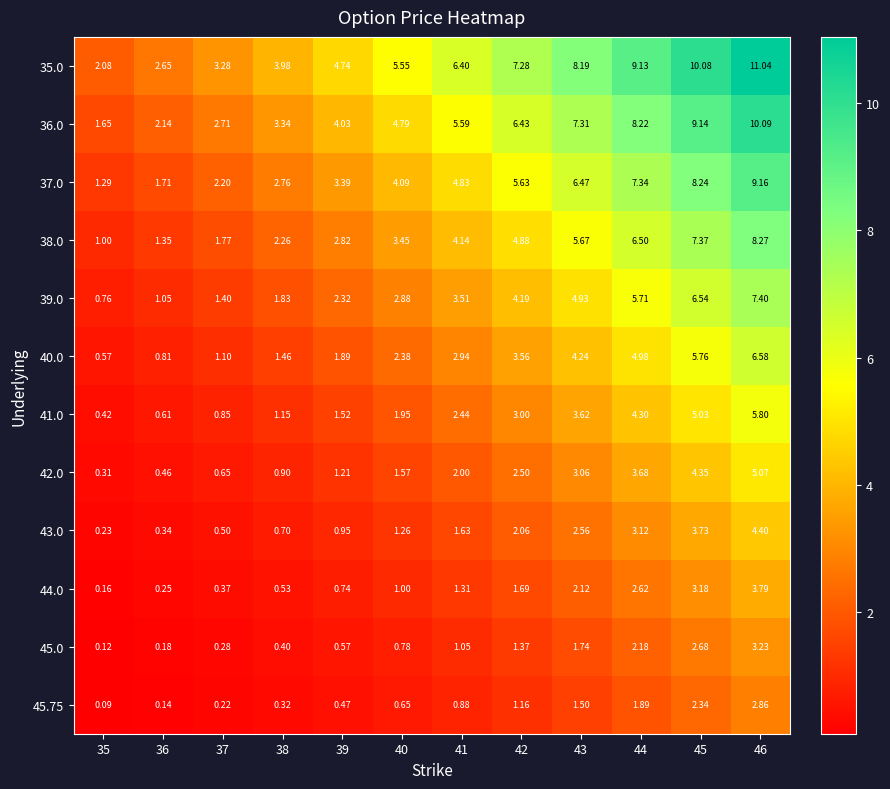

Which has a higher value, 38 or 35?

38